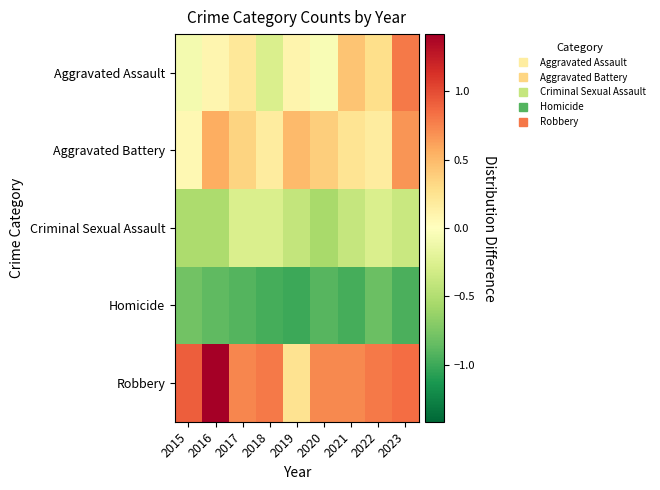

Between 2022 and 2023, which series saw the biggest shift?

Aggravated Battery